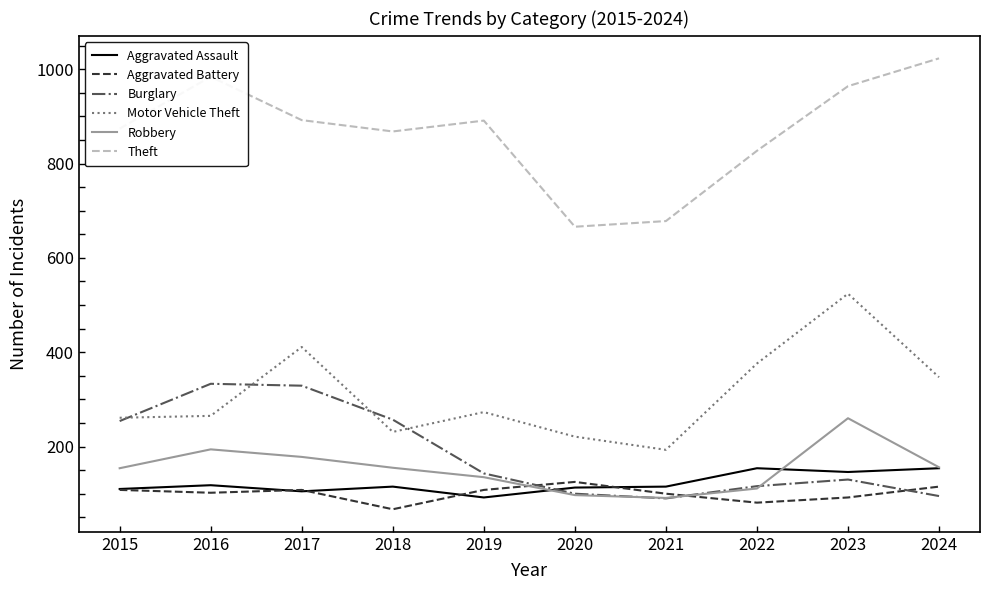

What is the maximum value for Robbery?

260